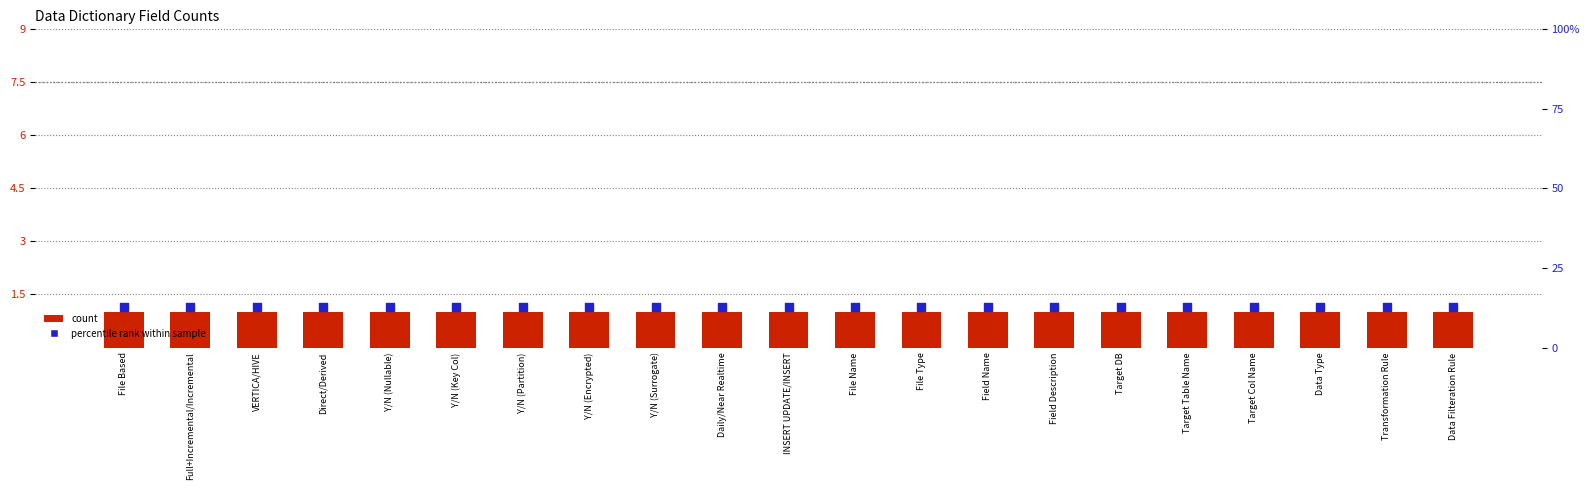

Which series has the largest total across all categories?

Percentile rank